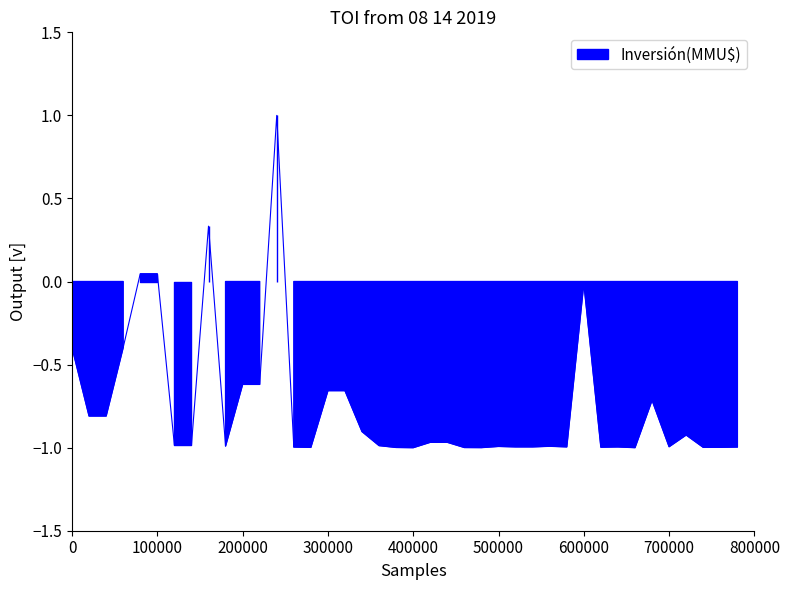

The value at 07/07/2011 is -1.0. True or false?

False